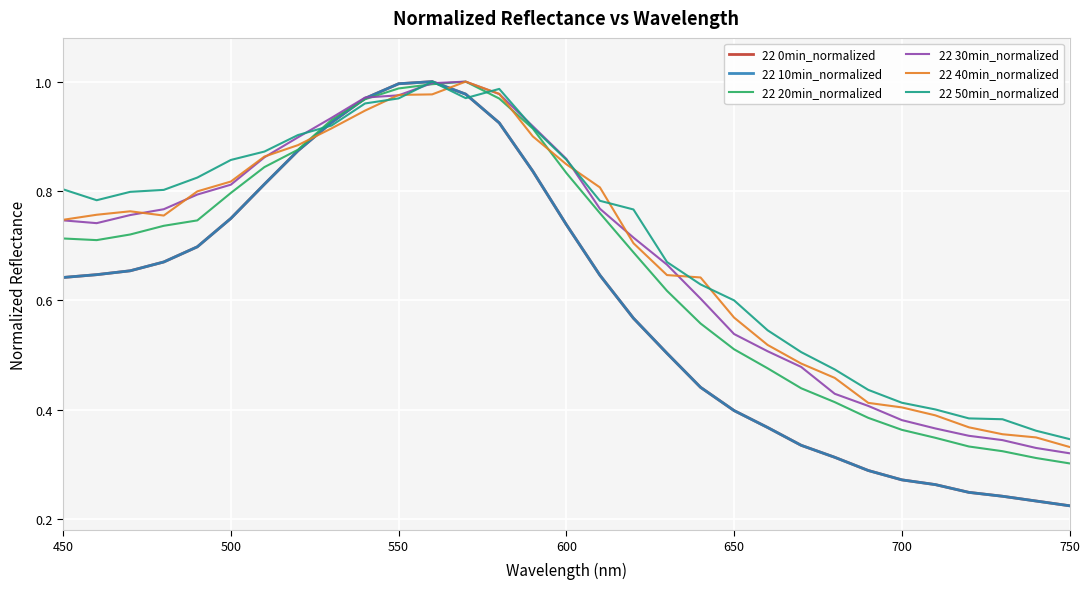

What is the average value of the 22 20min_normalized series?

0.7